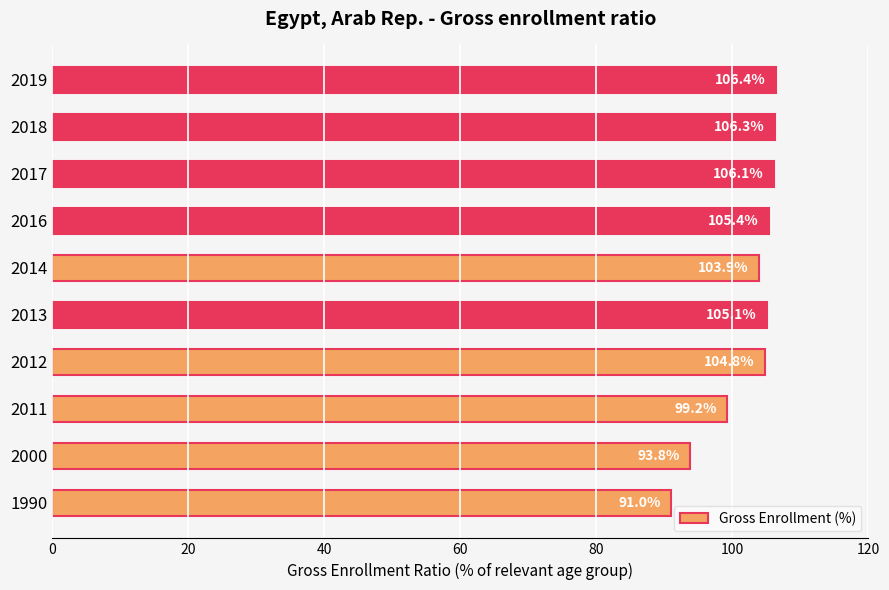

How many distinct data groups are displayed?

1